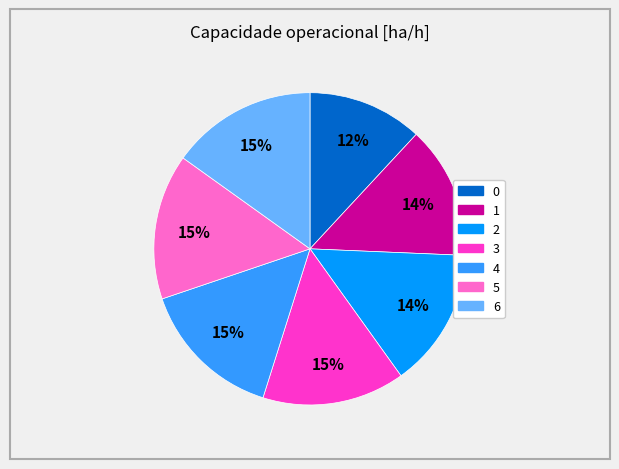

Is there a majority slice in this chart?

No